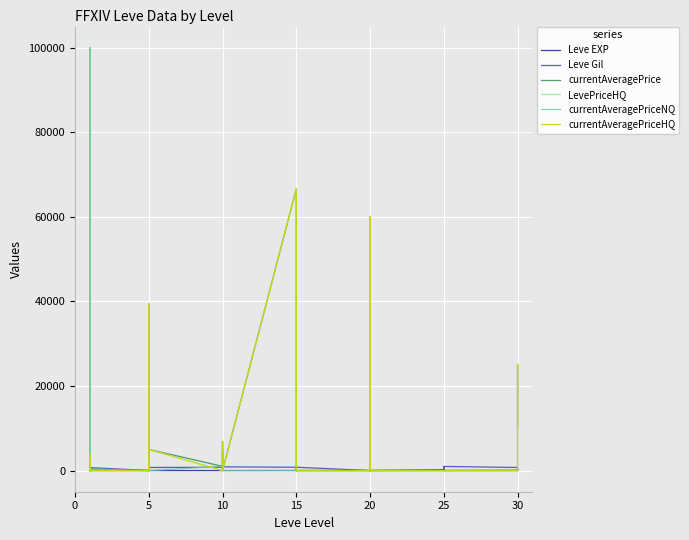

Which series has the widest spread of values?

currentAveragePrice